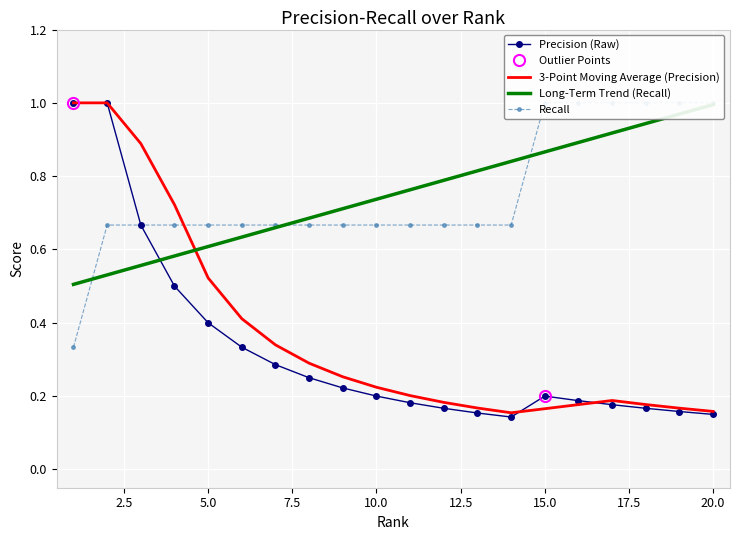

Reading left to right, what are all the values shown in this chart?

Precision (Raw): 1.0	1.0	0.7	0.5	0.4	0.3	0.3	0.2	0.2	0.2	0.2	0.2	0.2	0.1	0.2	0.2	0.2	0.2	0.2	0.1
3-Point Moving Average (Precision): 1.0	1.0	0.9	0.7	0.5	0.4	0.3	0.3	0.3	0.2	0.2	0.2	0.2	0.2	0.2	0.2	0.2	0.2	0.2	0.2
Long-Term Trend (Recall): 0.5	0.5	0.6	0.6	0.6	0.6	0.7	0.7	0.7	0.7	0.8	0.8	0.8	0.8	0.9	0.9	0.9	0.9	1.0	1.0
Recall: 0.3	0.7	0.7	0.7	0.7	0.7	0.7	0.7	0.7	0.7	0.7	0.7	0.7	0.7	1.0	1.0	1.0	1.0	1.0	1.0